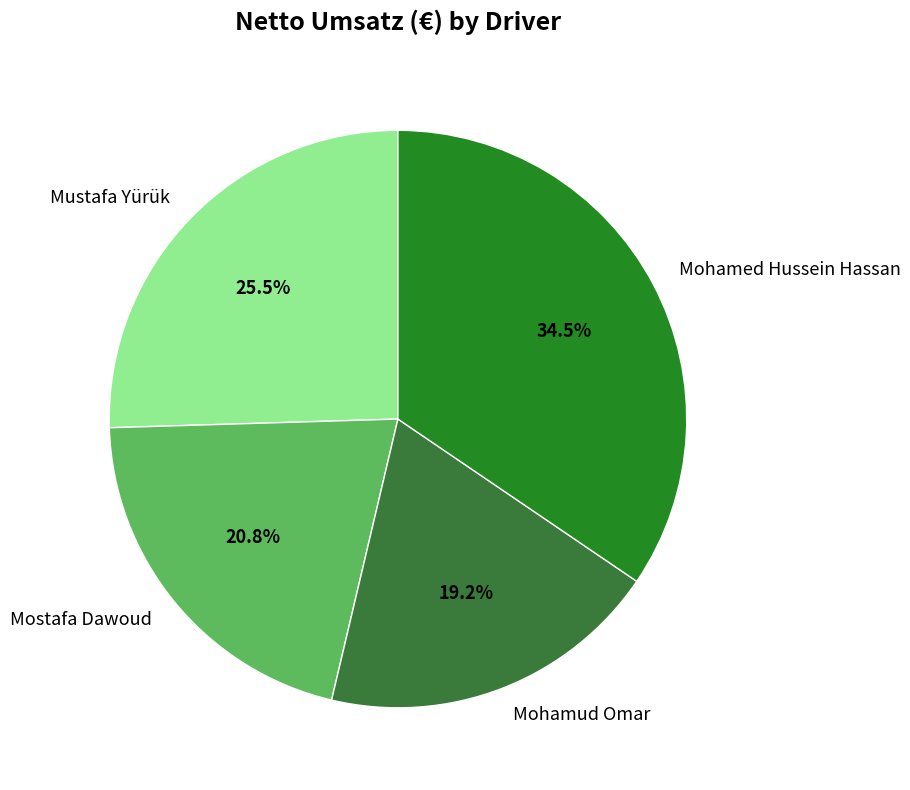

Does Mostafa Dawoud account for over 50% of the chart?

No